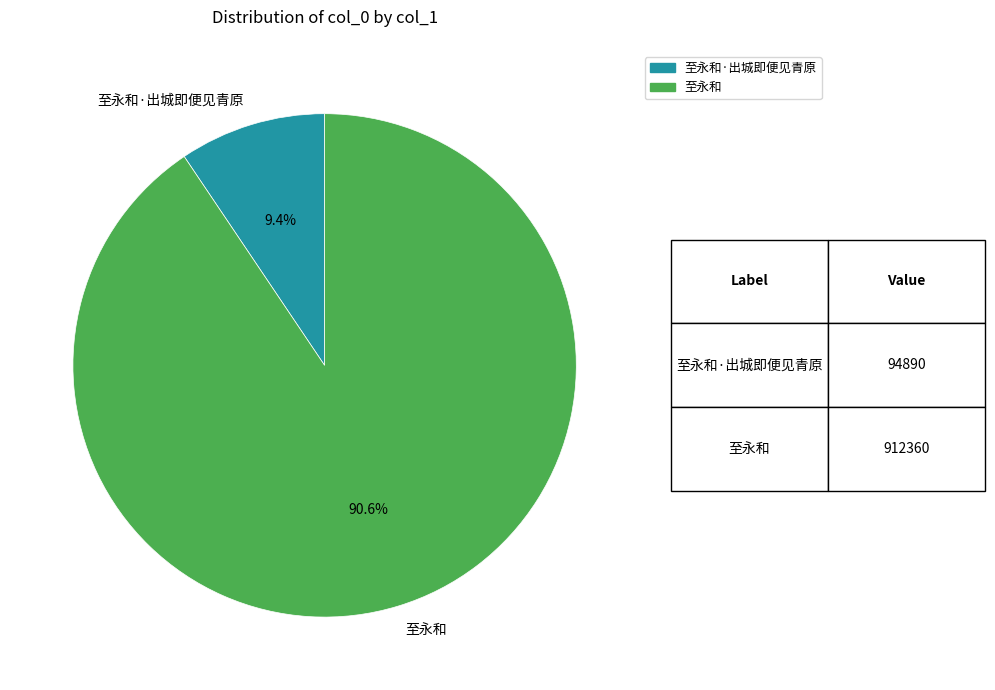

Which slice is the smallest?

至永和·出城即便见青原